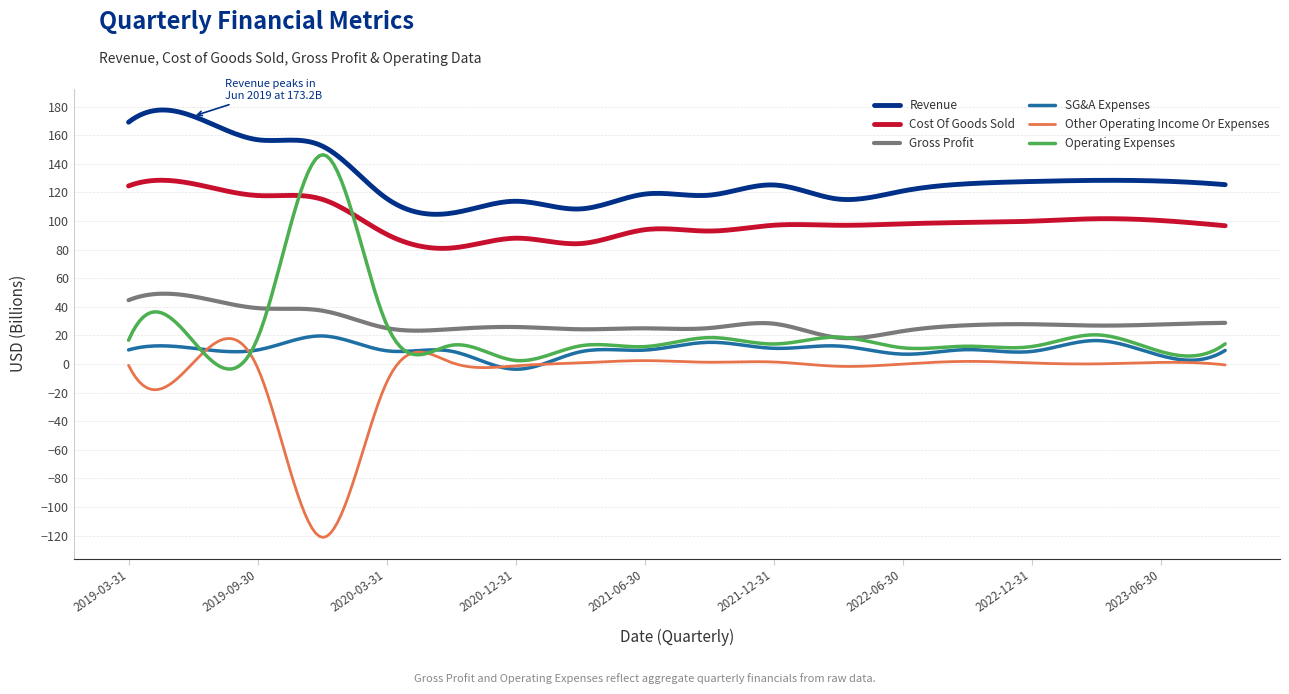

Which series has the largest total across all categories?

Revenue